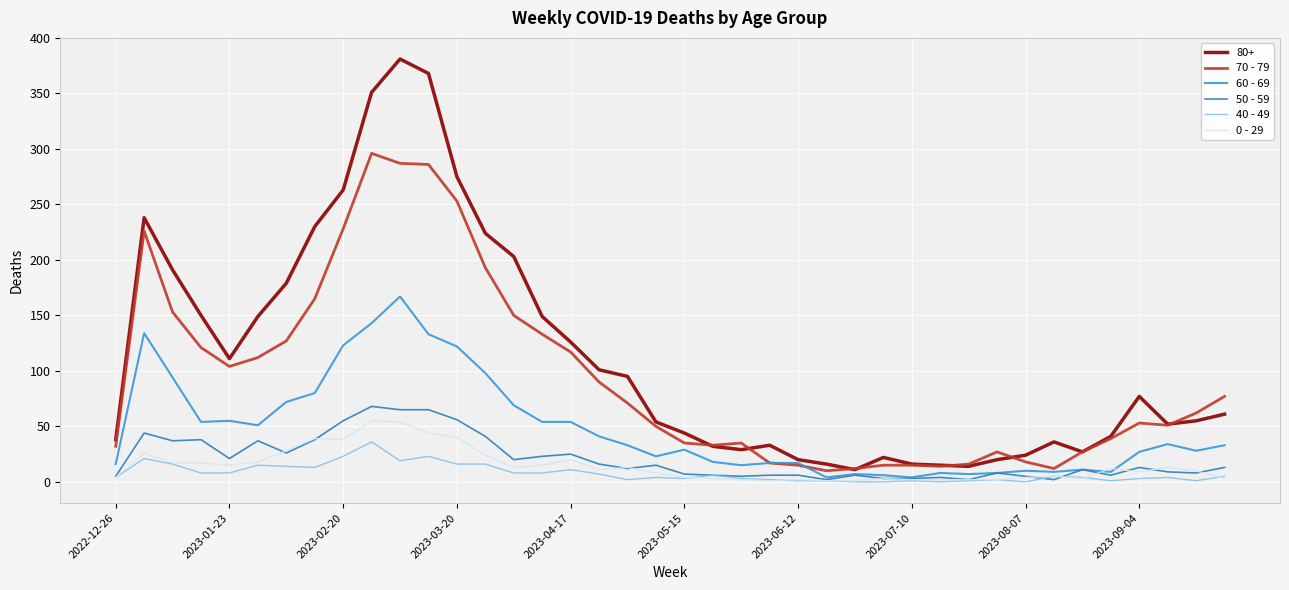

What is the maximum value shown in the chart?

381